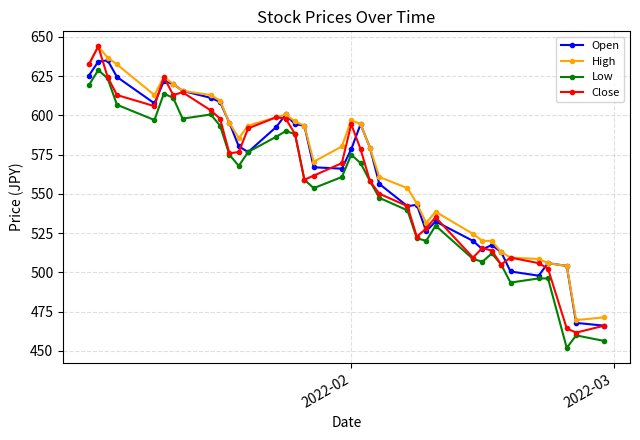

True or false: Open has more than 1 interior local peaks.

True